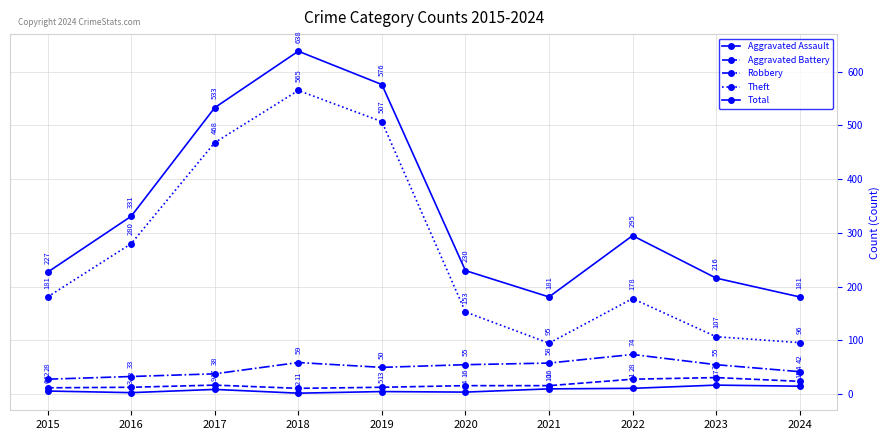

How many series are shown in this chart?

5